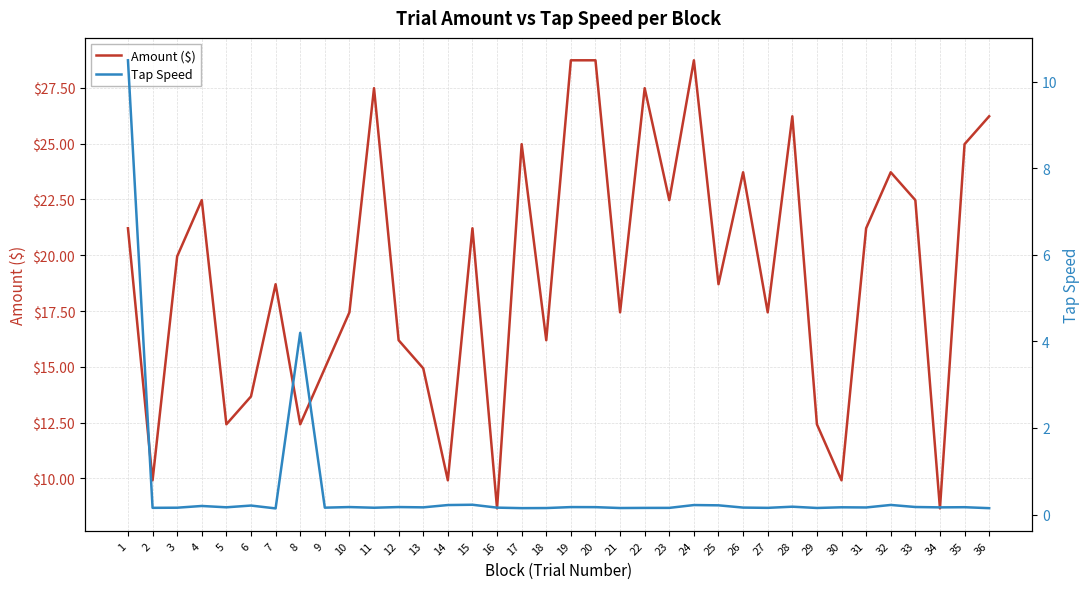

True or false: Tap Speed and Amount ($) intersect in this chart.

False